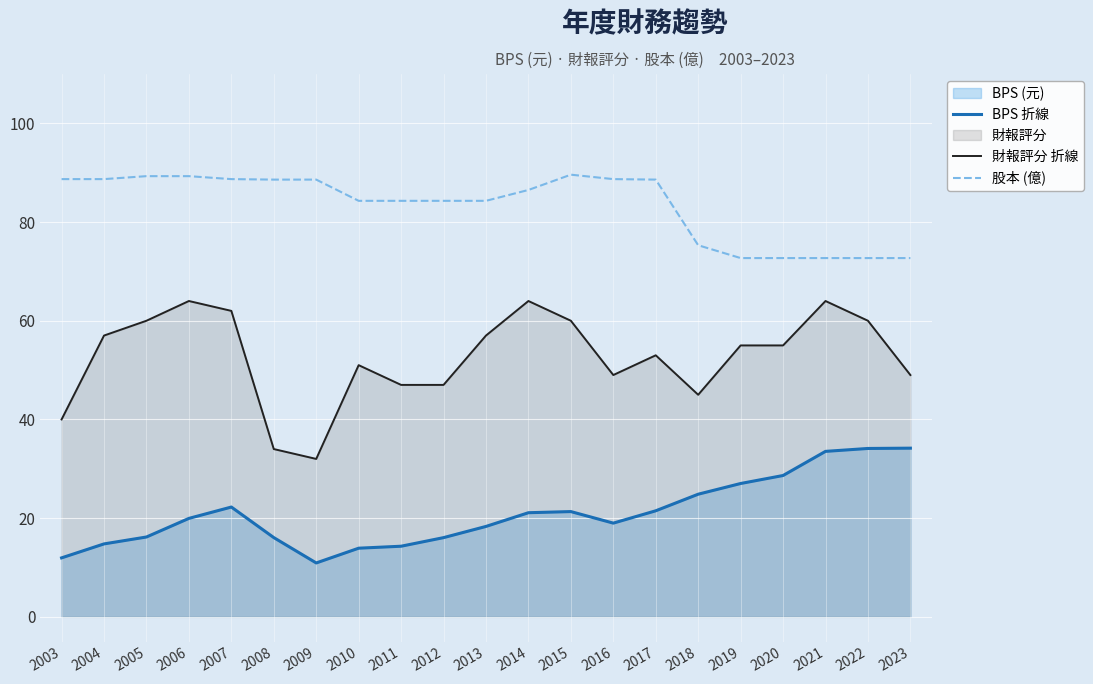

Which category has the lowest value in the BPS 折線 series?

2009